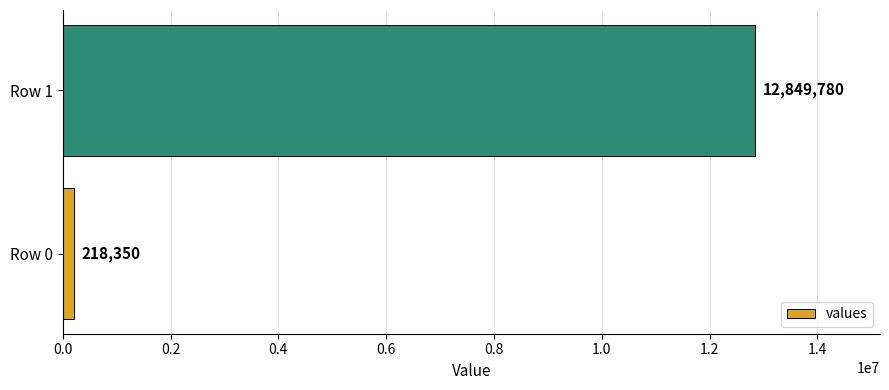

At which category does the chart reach its peak across all series?

Row 1